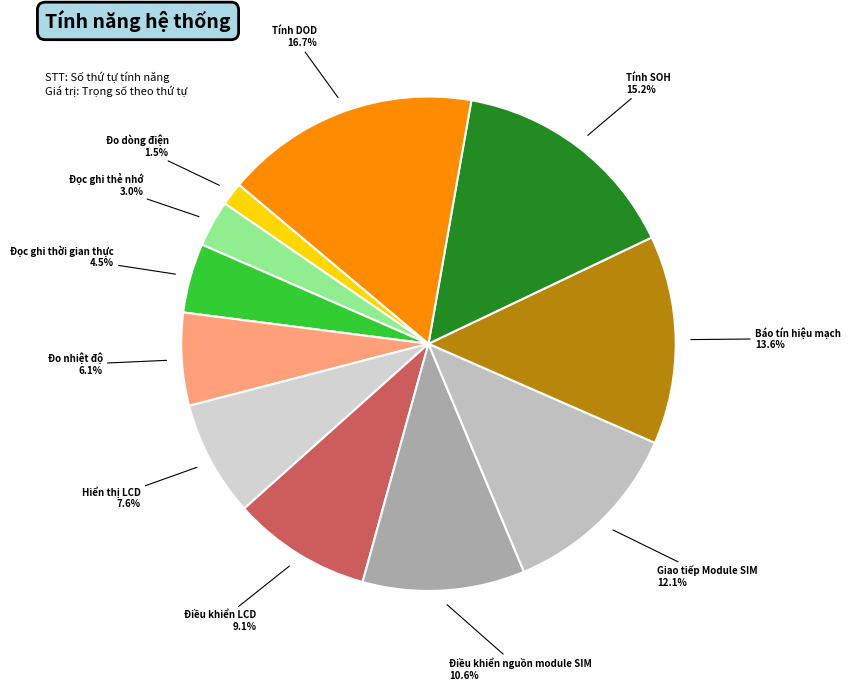

To the nearest percent, what is the average slice percentage?

9%